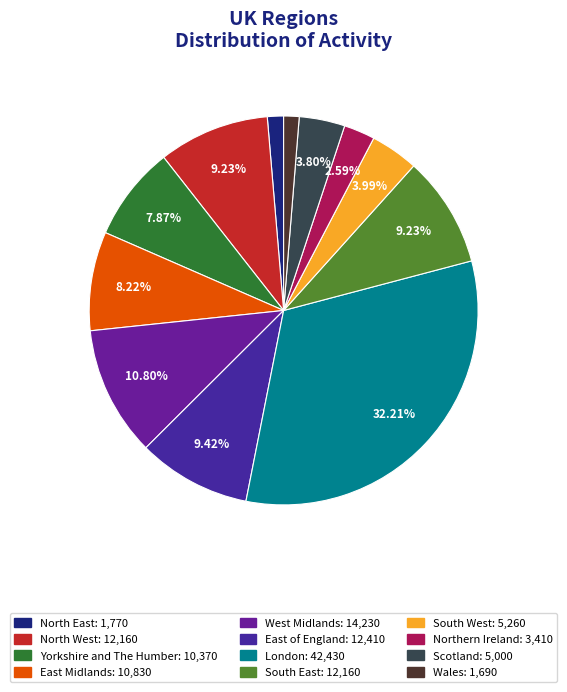

To the nearest percent, what is the difference between the largest and smallest slice percentages?

31%